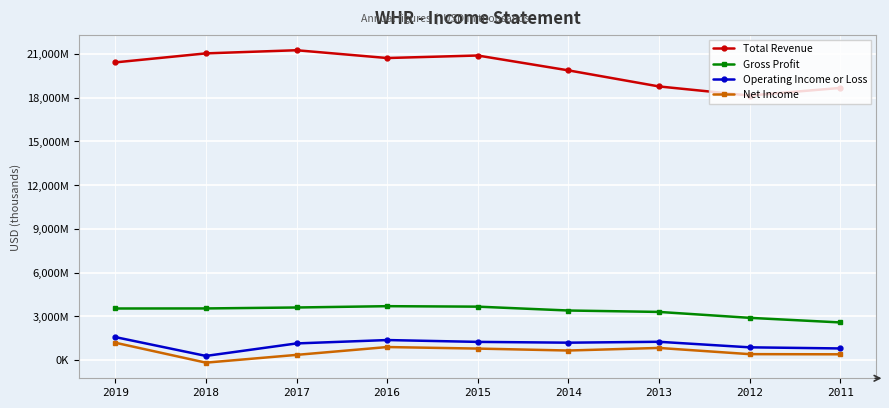

Reading left to right, list all the values displayed in this chart.

Total Revenue: 2019=20419000	2018=21037000	2017=21253000	2016=20718000	2015=20891000	2014=19872000	2013=18769000	2012=18143000	2011=18666000
Gross Profit: 2019=3533000	2018=3537000	2017=3602000	2016=3692000	2015=3660000	2014=3395000	2013=3298000	2012=2893000	2011=2577000
Operating Income or Loss: 2019=1571000	2018=279000	2017=1136000	2016=1368000	2015=1242000	2014=1188000	2013=1249000	2012=869000	2011=792000
Net Income: 2019=1184000	2018=-183000	2017=350000	2016=888000	2015=783000	2014=650000	2013=827000	2012=401000	2011=390000